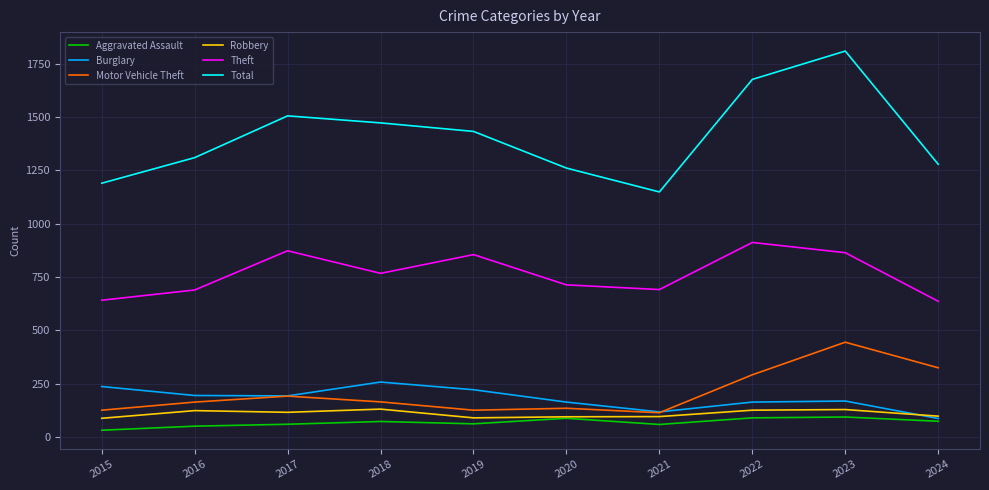

At which category does Burglary reach its first local peak?

2018